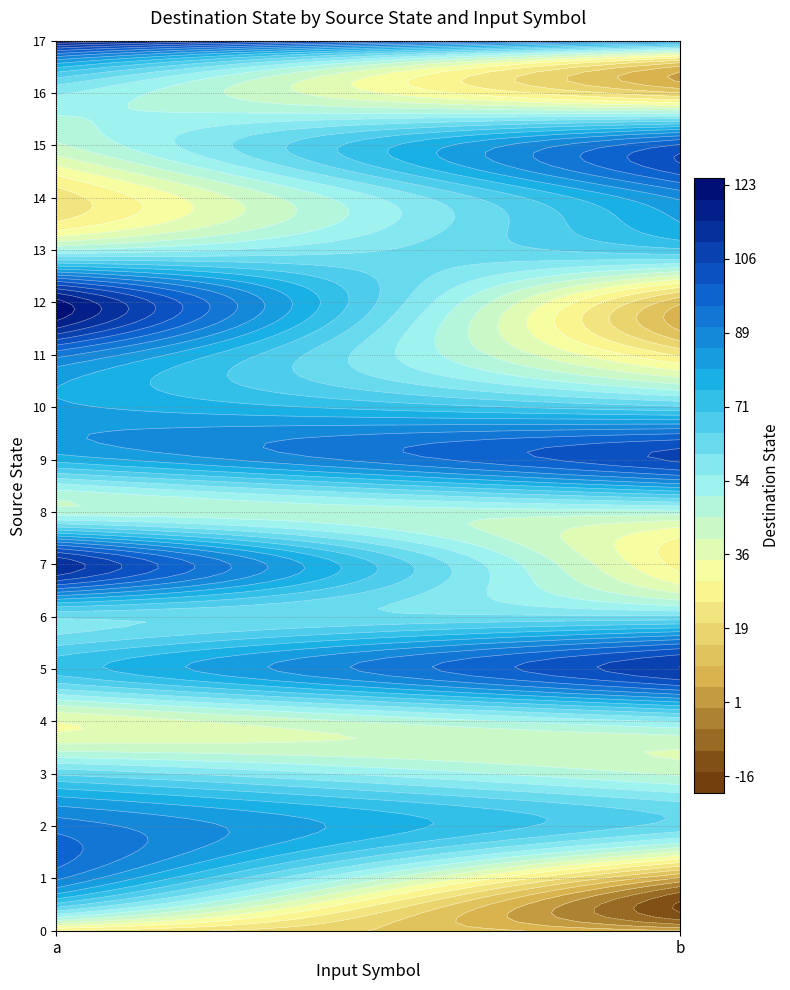

Reading left to right, extract all data points from this chart.

0: 25	5
1: 91	4
2: 93	63
3: 64	44
4: 35	56
5: 72	110
6: 61	61
7: 114	28
8: 47	48
9: 77	106
10: 81	66
11: 92	24
12: 122	11
13: 50	69
14: 22	86
15: 44	101
16: 56	15
17: 121	90